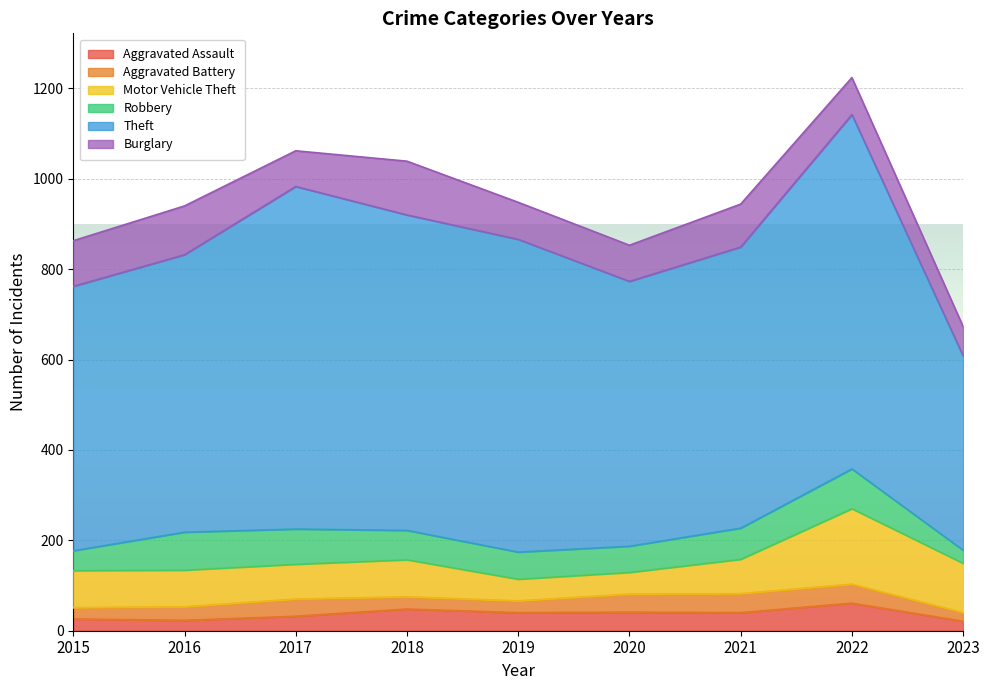

At which category does the chart reach its minimum across all series?

2023